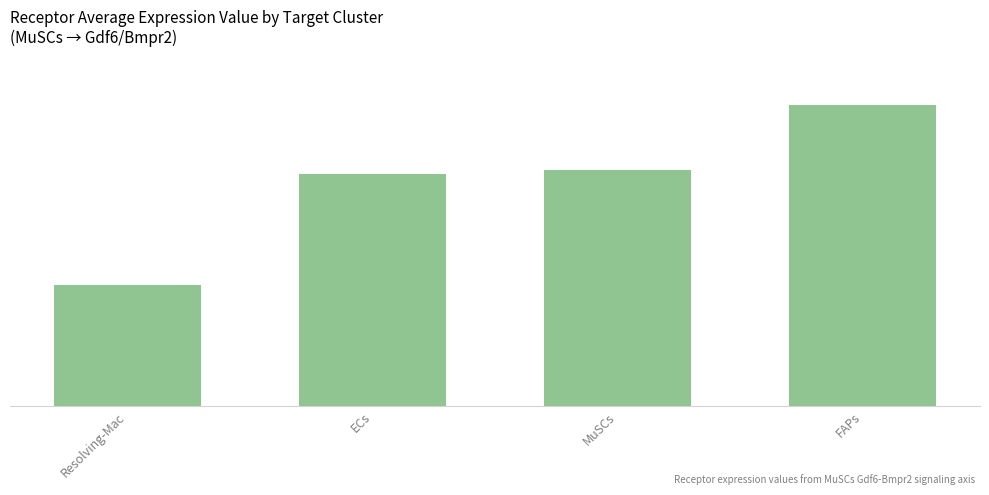

Count the number of data series in this chart.

1